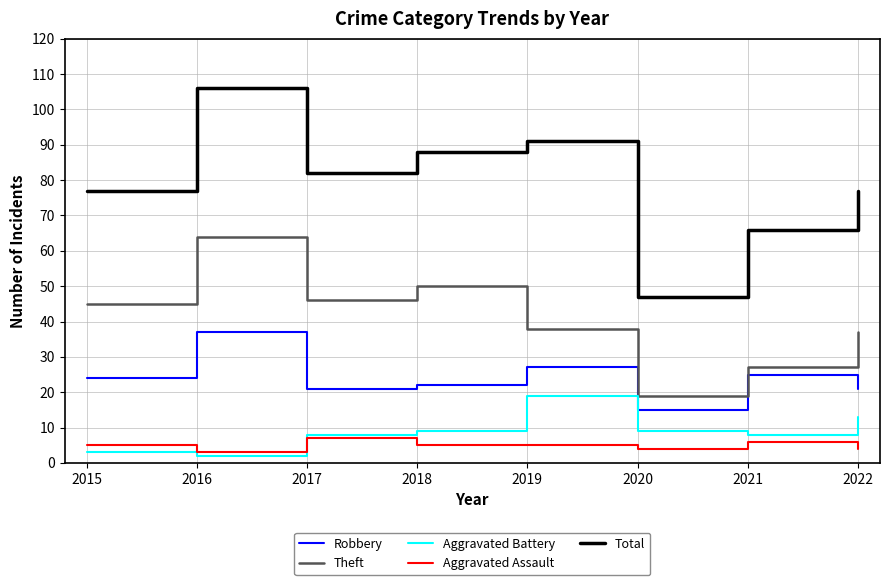

True or false: Total and Aggravated Battery intersect in this chart.

False